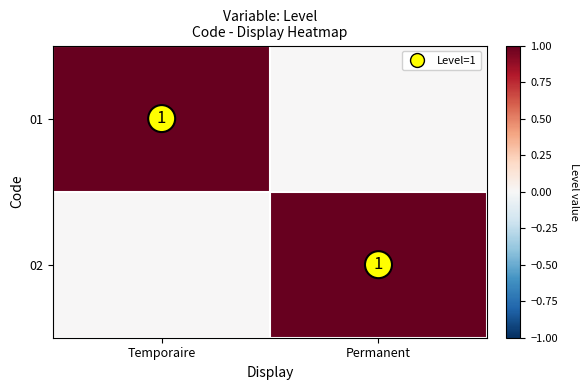

True or false: 02 has a value of 1 at Permanent.

True